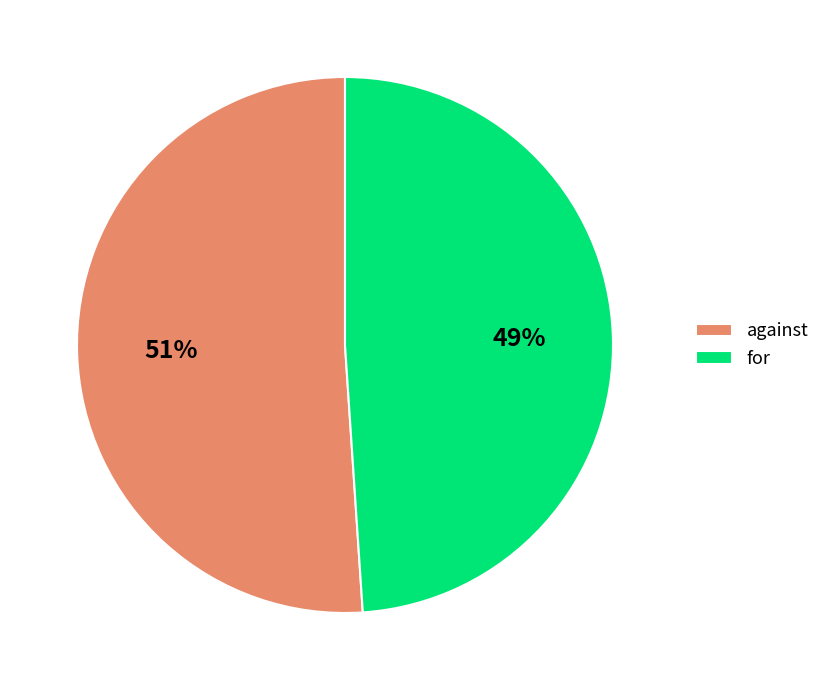

Which has a higher value, against or for?

against